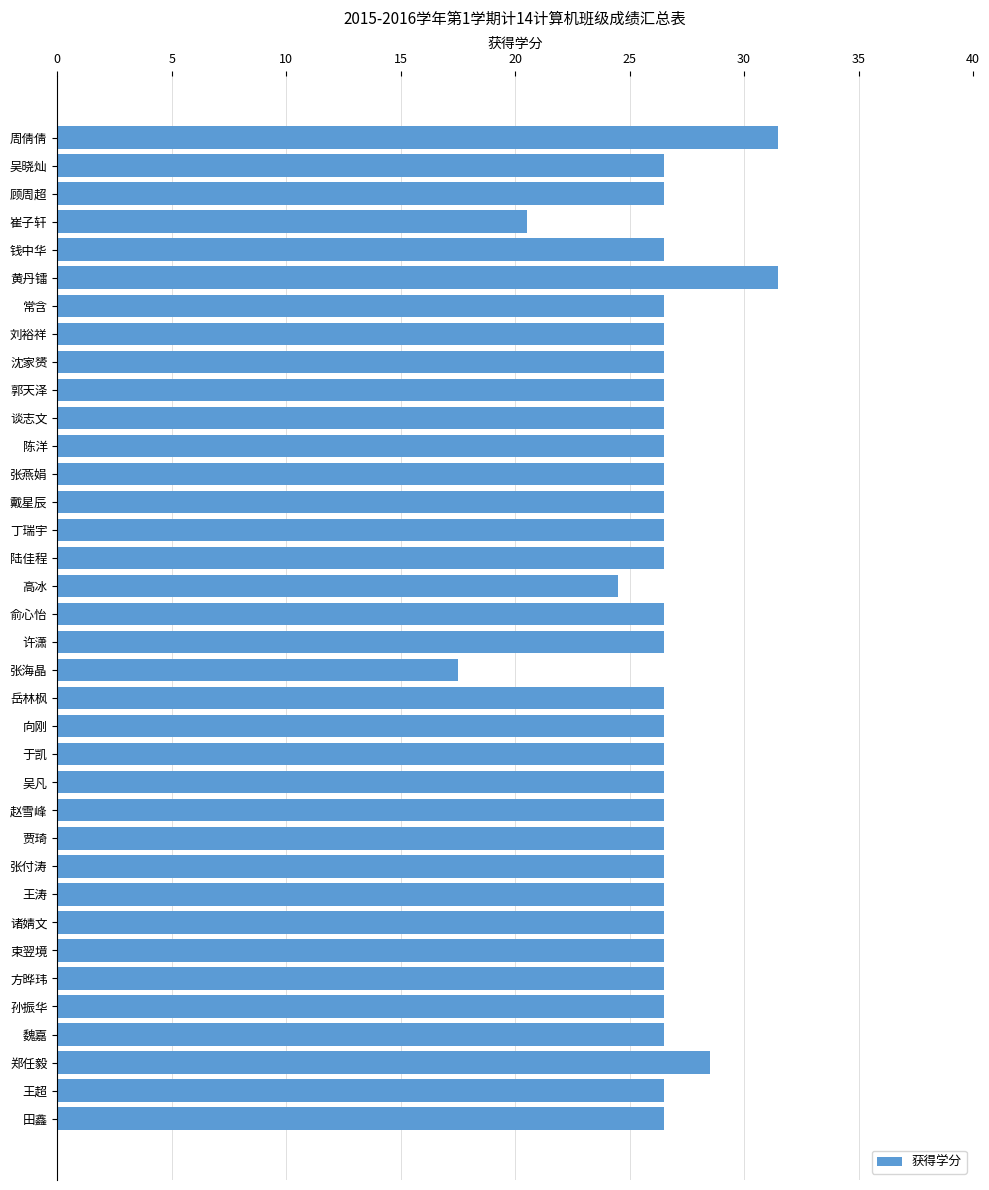

How many bars are there in total?

36